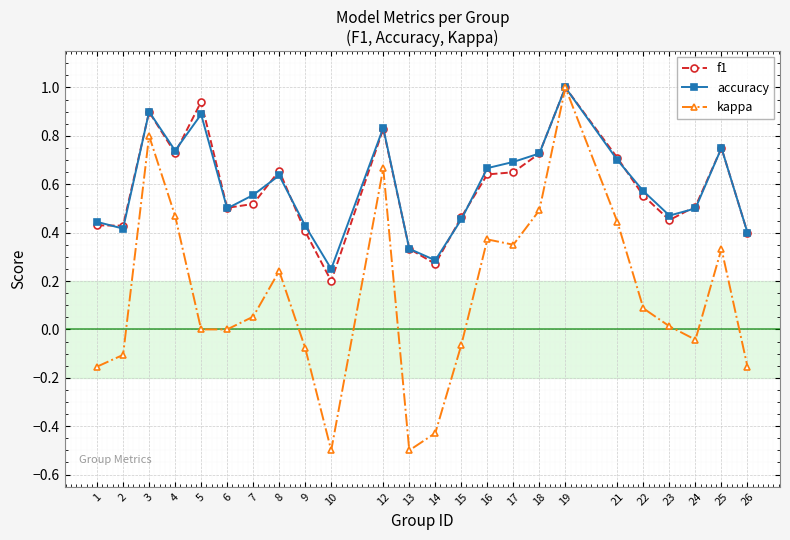

At which category does kappa reach its first local peak?

3